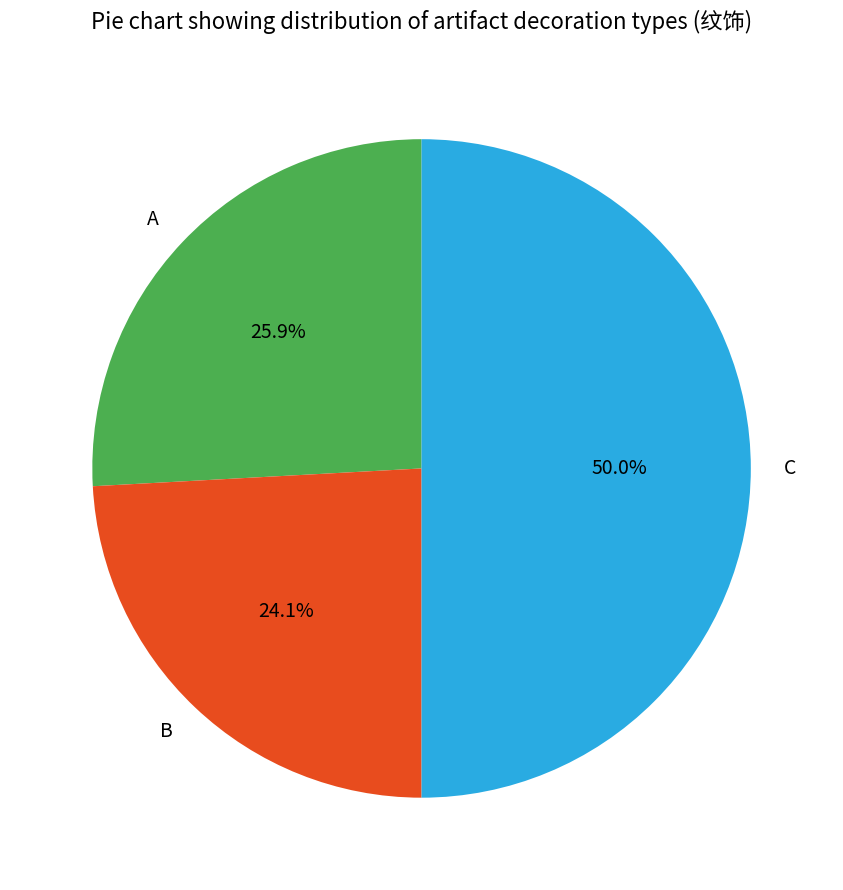

Combined, do B and C account for over 50%?

Yes